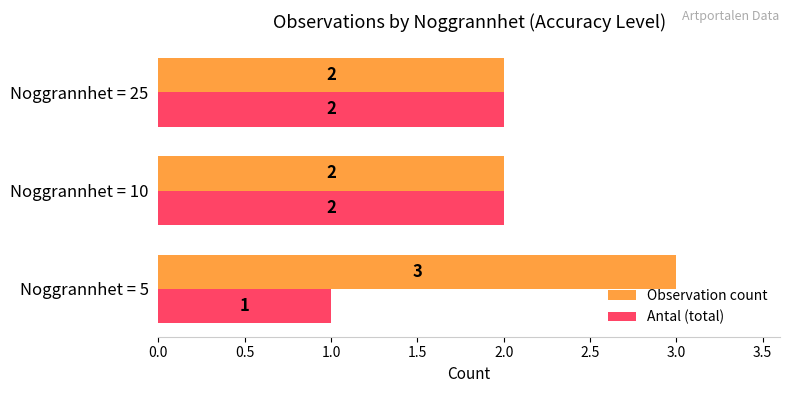

Which category has the lowest value across all series?

Noggrannhet = 5